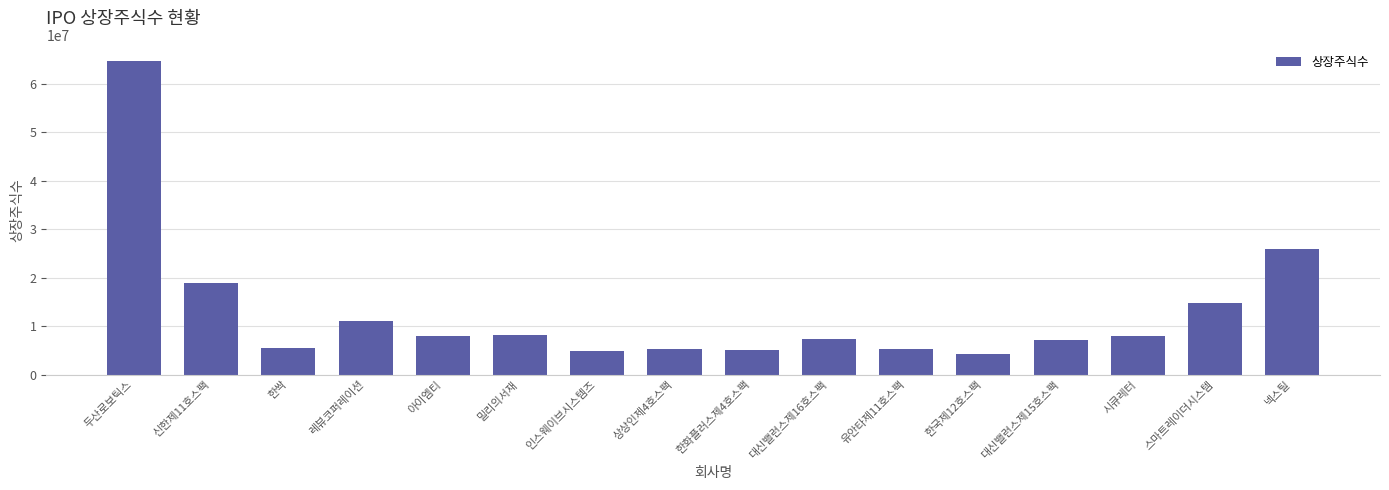

Where is the data nearest to the value 34524990?

넥스틸